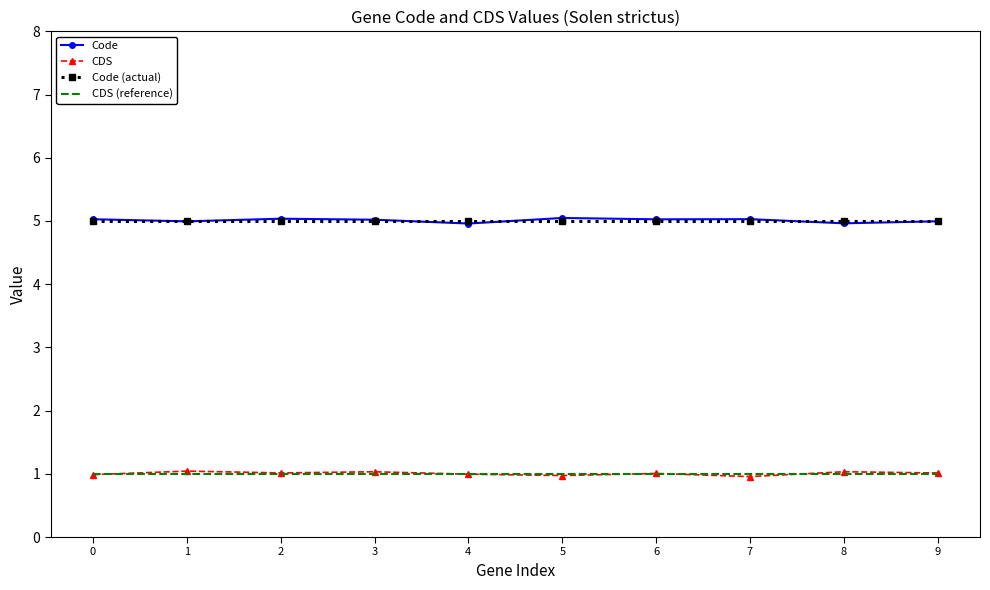

What is the sum of the Code values at 4 and 5?

10.0